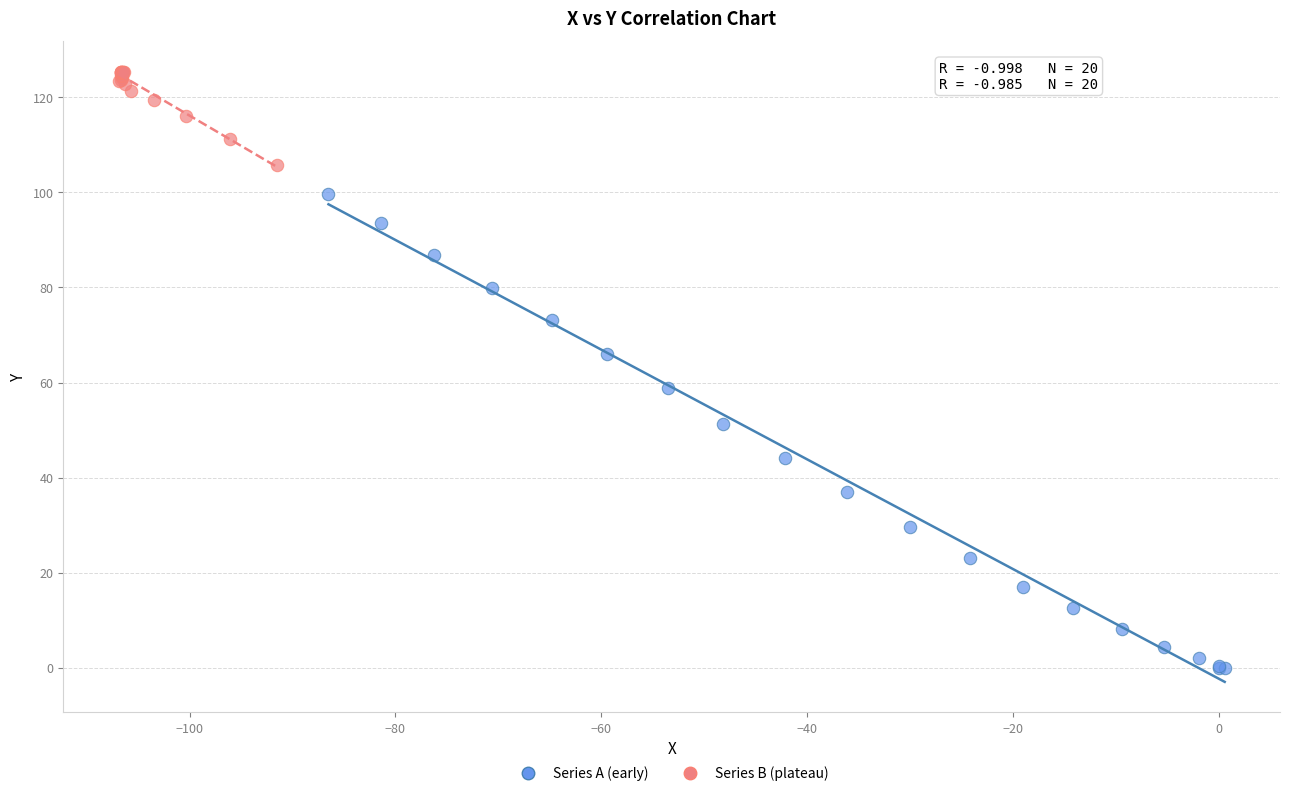

Which series reaches the minimum Y coordinate?

Series A (early)